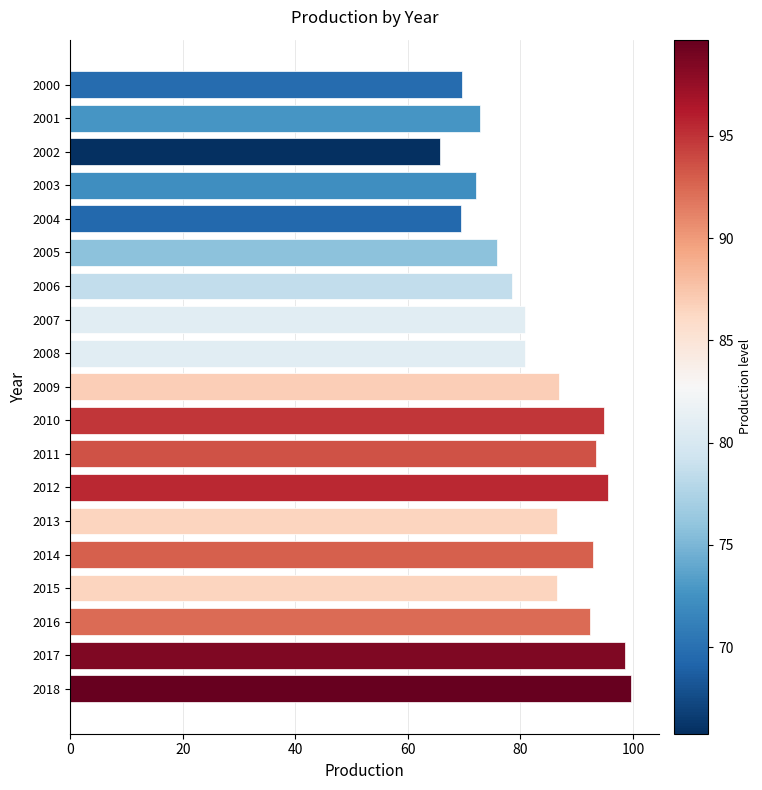

Between 2016 and 2009, which is larger?

2016